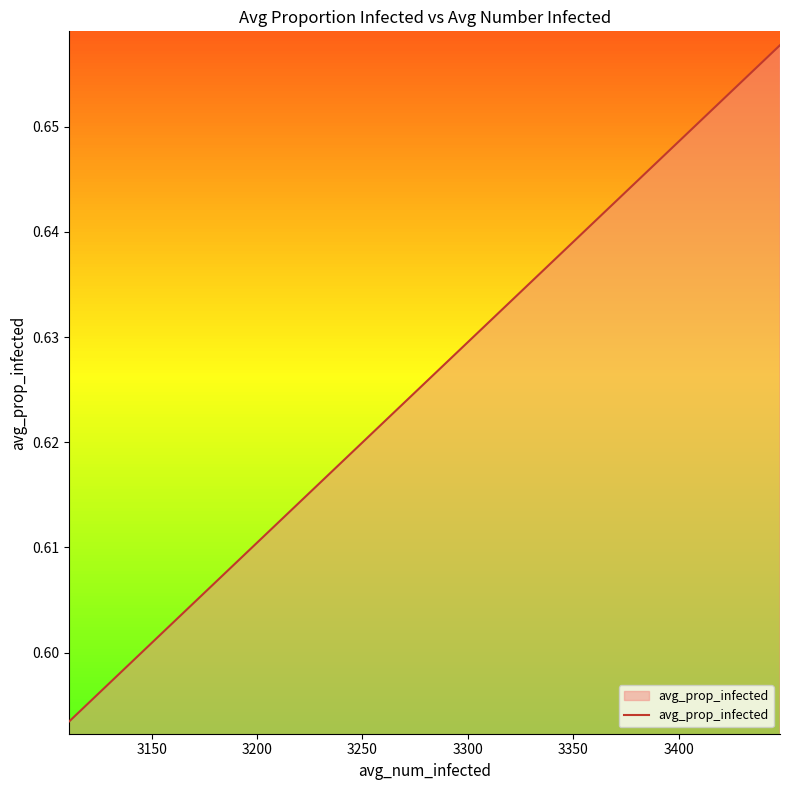

What is the maximum value shown in the chart?

0.7